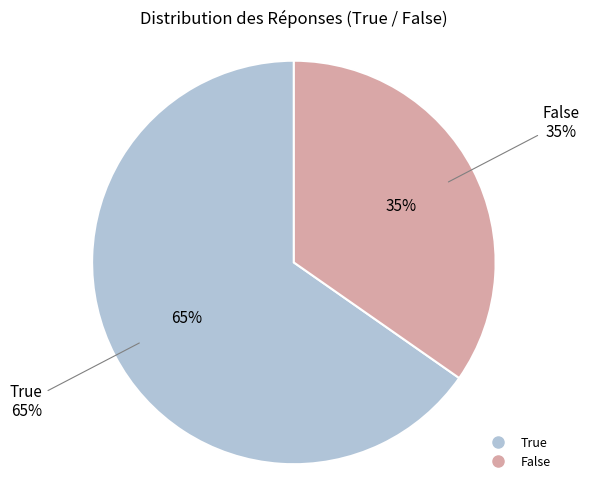

Rank the categories by value from lowest to highest.

False, True